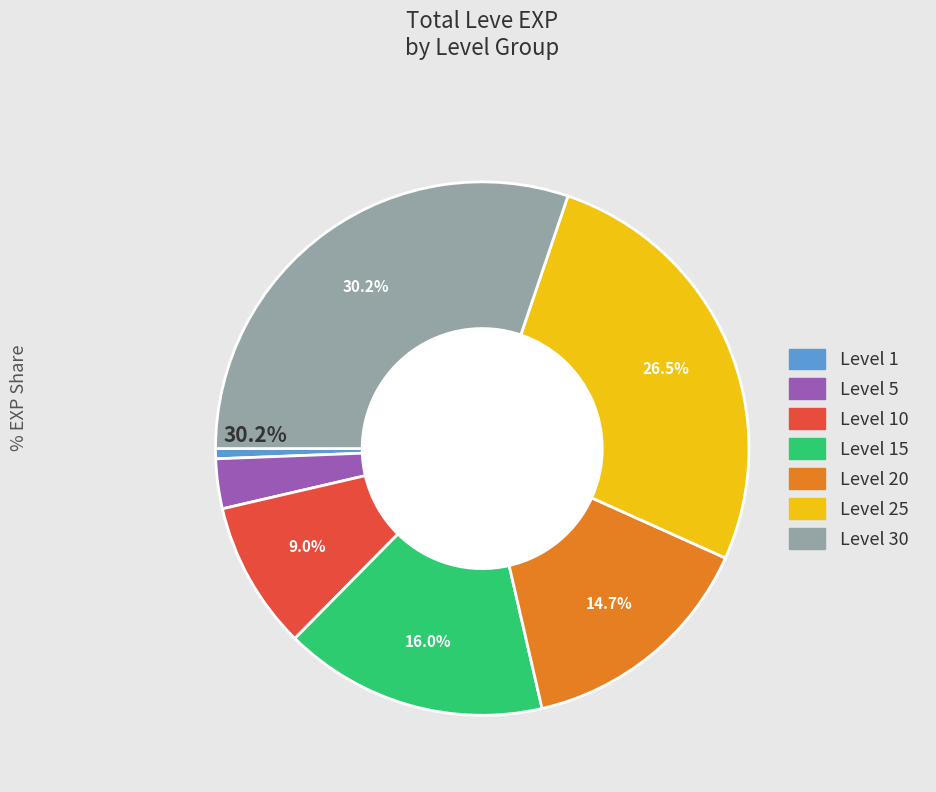

Is there any slice that represents more than half of the pie?

No